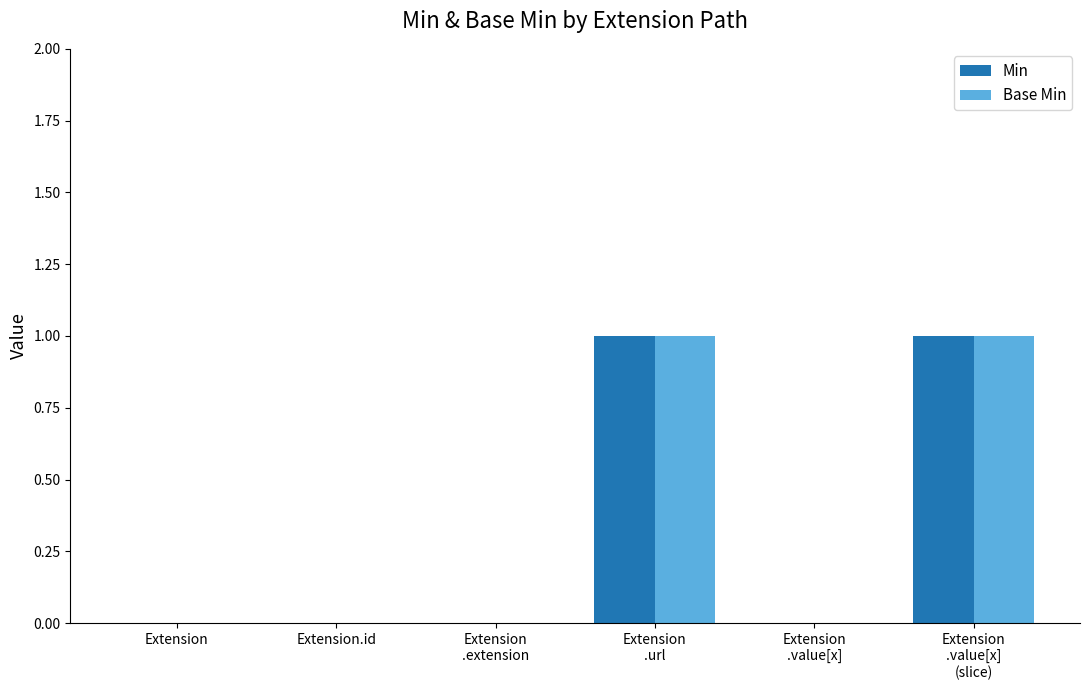

True or false: Min has a value of 0 at Extension.

True